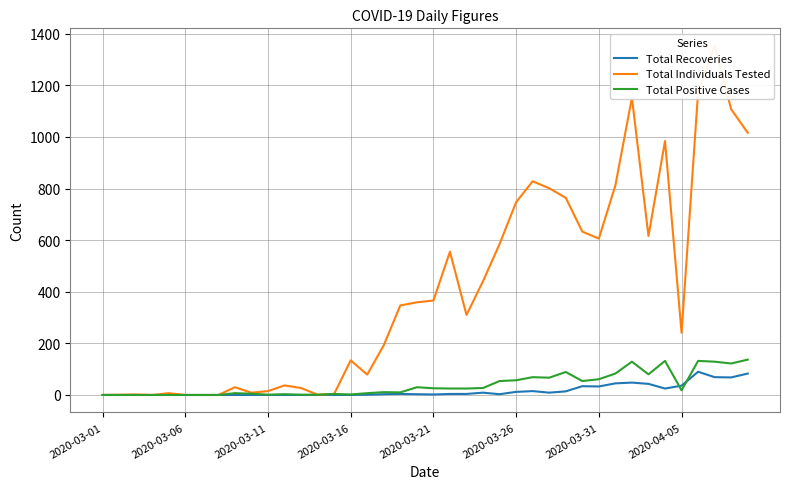

What is the average value of the Total Individuals Tested series?

408